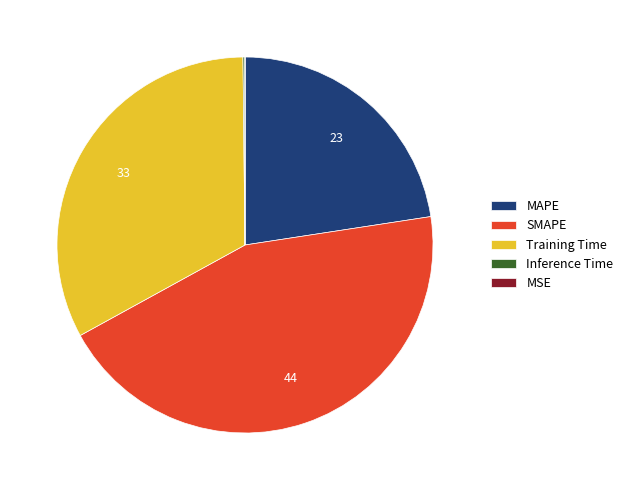

True or false: MAPE accounts for 28% of the total.

False